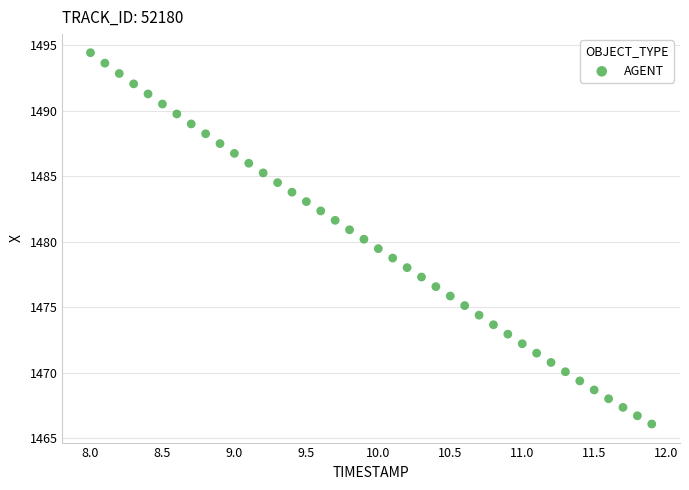

What is the range of X values (max minus min)?

3.9